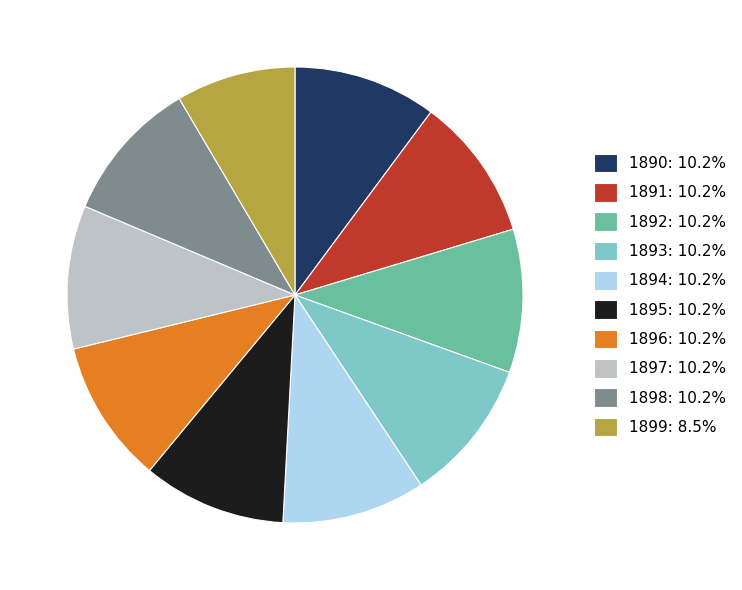

Is the sum of 1897: 10.2% and 1896: 10.2% greater than half?

No